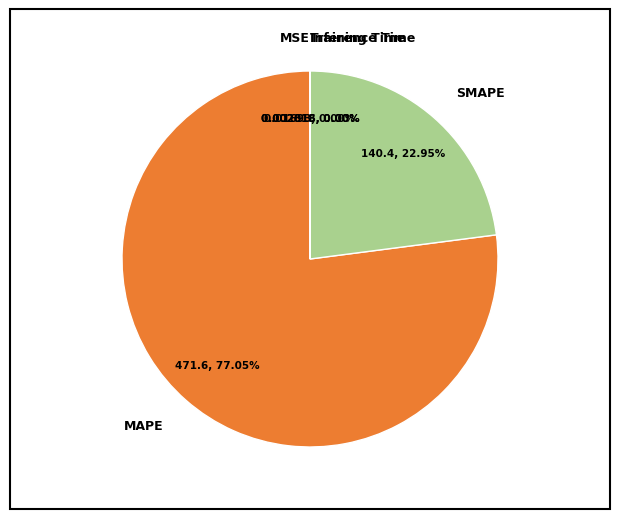

Do MAPE and SMAPE together represent more than half of the pie?

Yes